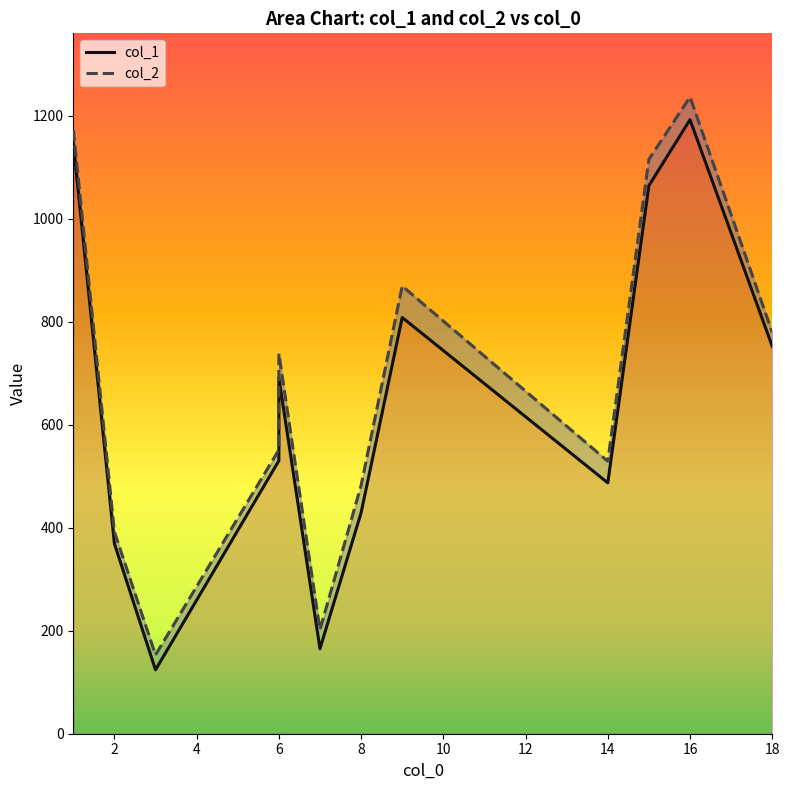

What is the sum of all col_2 values?

8219